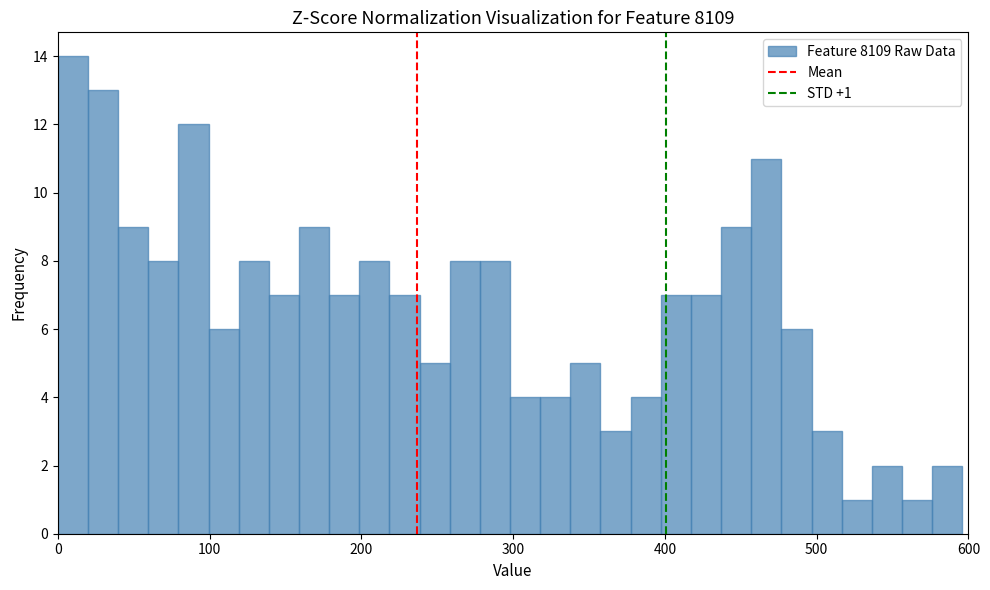

Read against the x-axis, roughly where is the centre of the tallest bar?

10